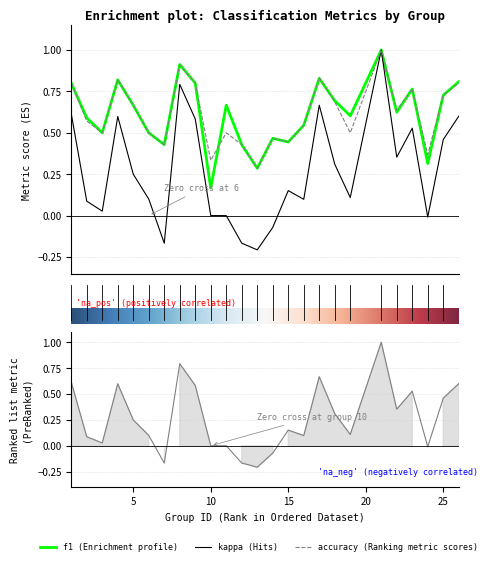

What is the average value of the accuracy series?

0.6